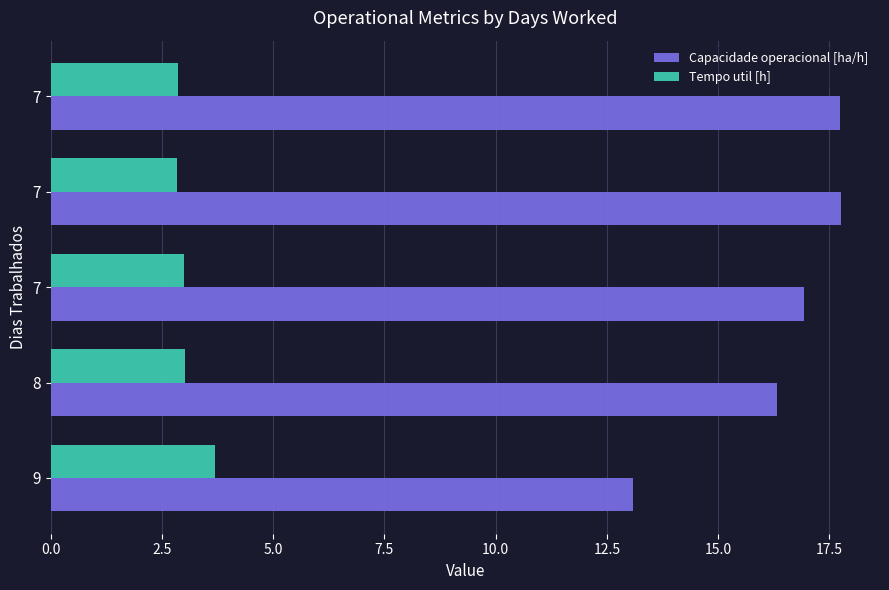

Reading left to right, transcribe all the data shown in this chart.

Capacidade operacional [ha/h]: 13.1	16.3	16.9	17.8	17.7
Tempo util [h]: 3.7	3.0	3.0	2.8	2.9